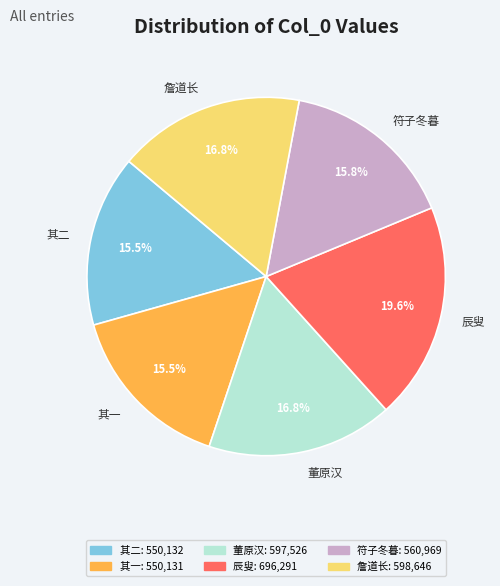

Does 其一 represent more than half of the total?

No